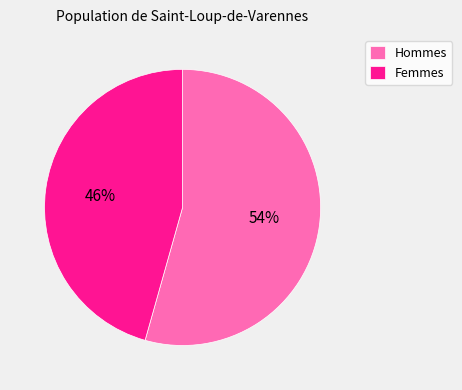

Rank the categories by value from lowest to highest.

Femmes, Hommes